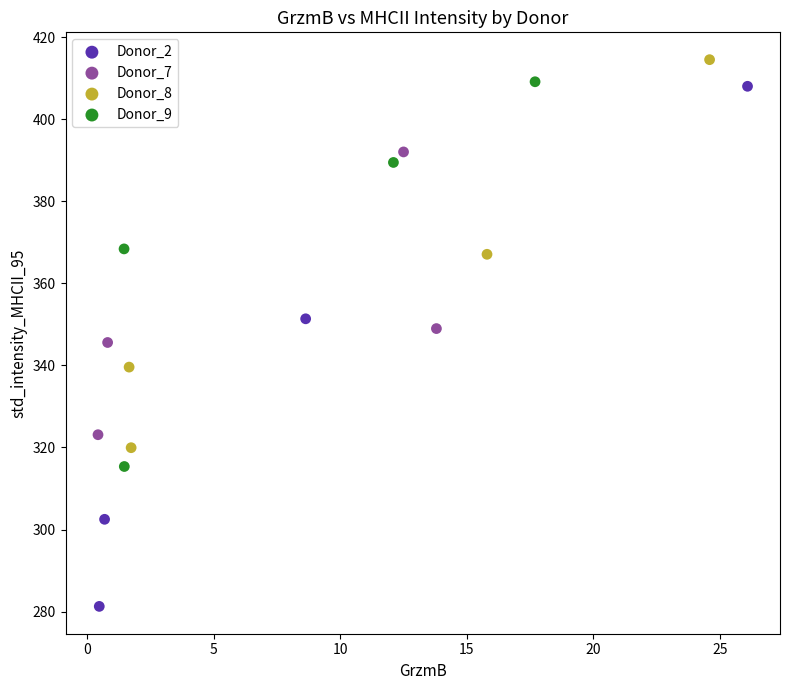

What are all the series names shown in the legend?

Donor_2, Donor_7, Donor_8, Donor_9